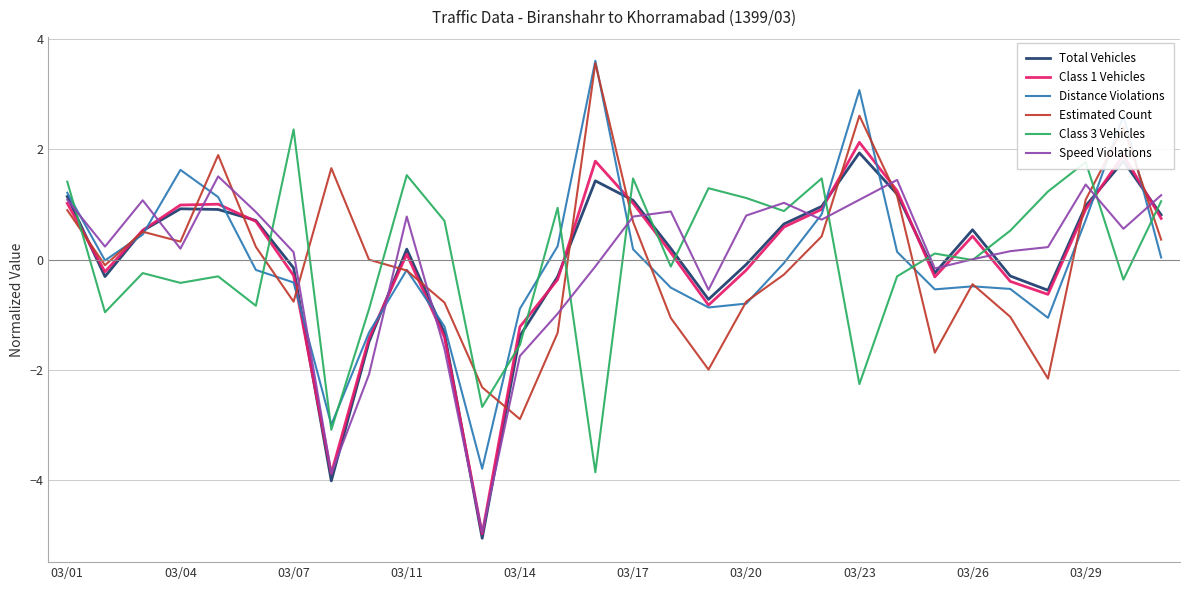

What is the maximum value for Distance Violations?

3.6